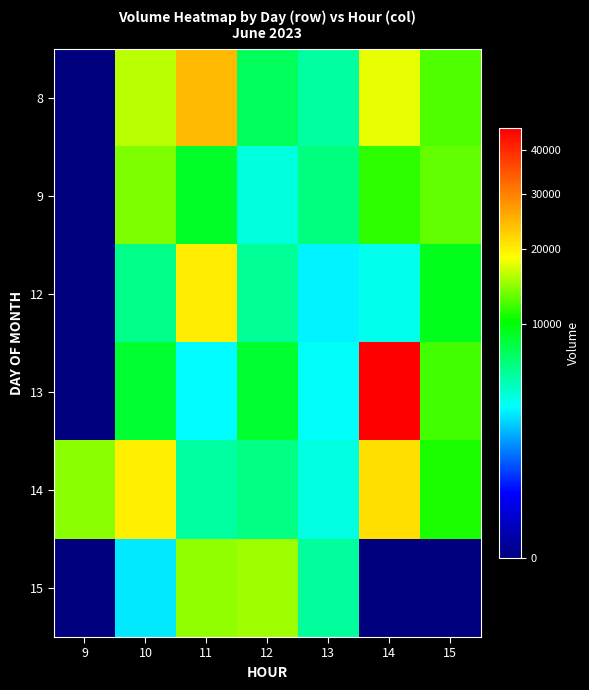

Which category has the highest value across all series?

14